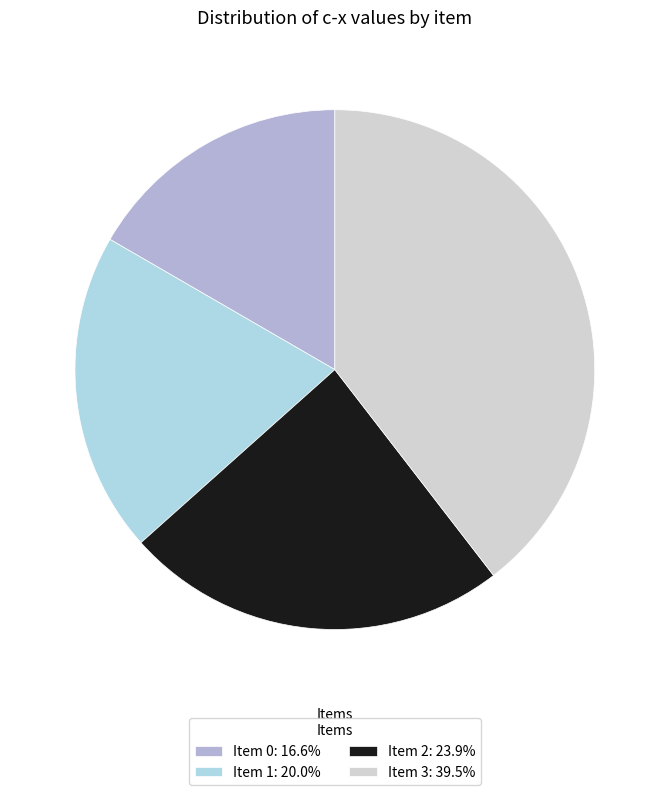

How many segments does this pie chart have?

4